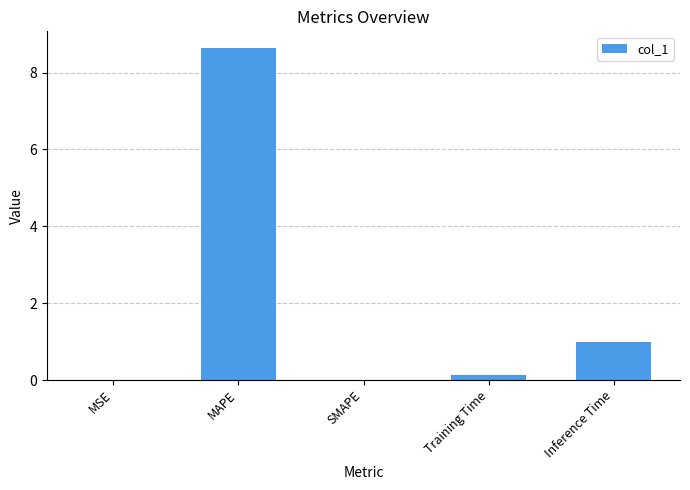

The value at SMAPE is 0.0. True or false?

True